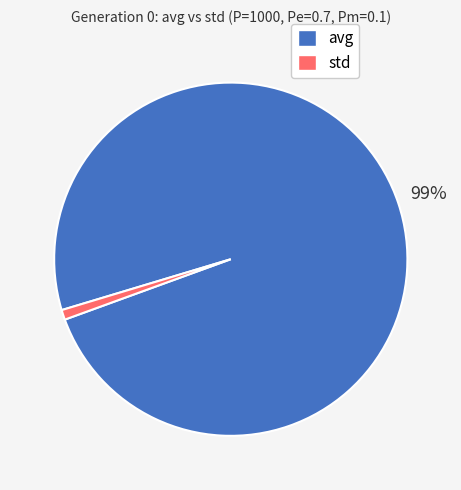

To the nearest percent, what is the average slice percentage?

50%